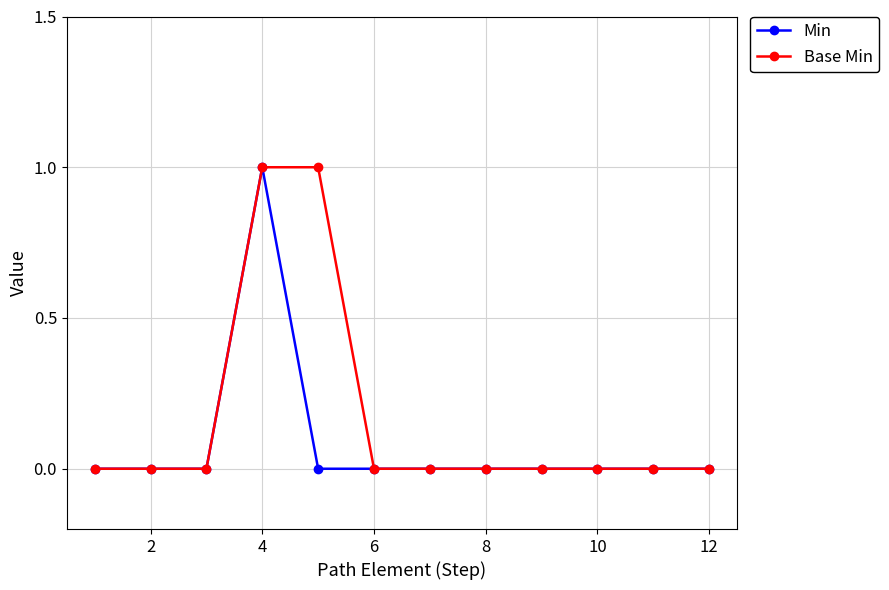

How many categories are shown in the chart?

12